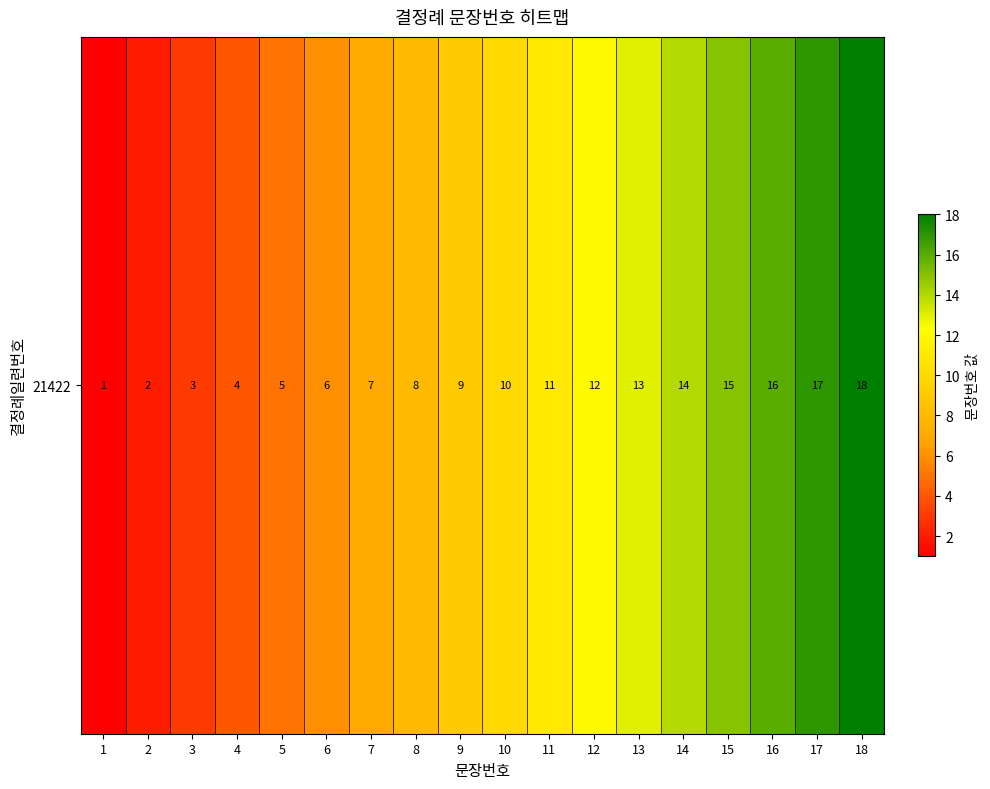

Rank the categories by value from lowest to highest.

1, 2, 3, 4, 5, 6, 7, 8, 9, 10, 11, 12, 13, 14, 15, 16, 17, 18